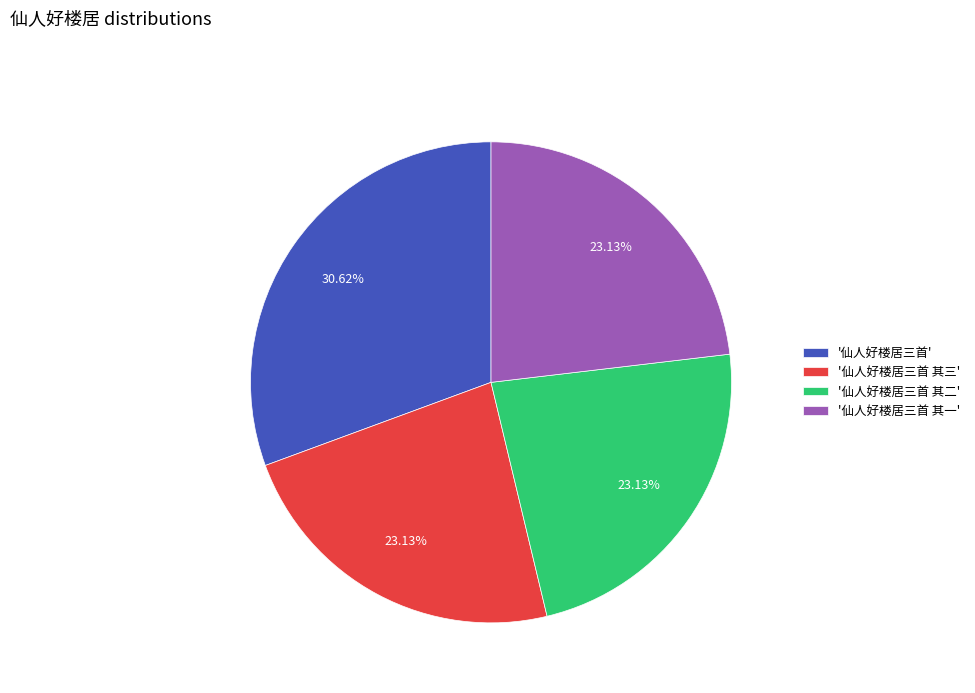

How many slices are in this pie chart?

4